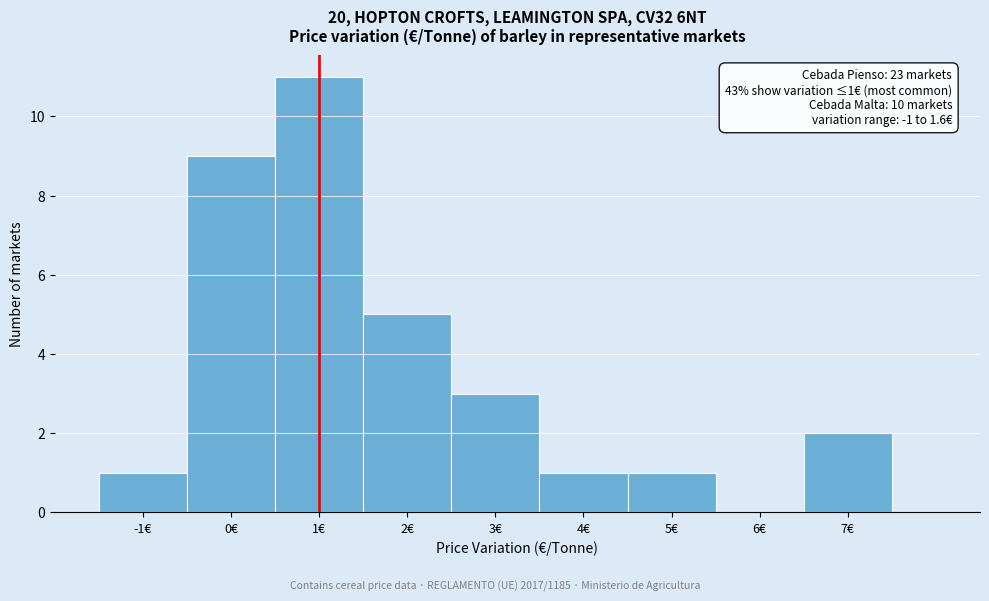

Which range on the x-axis has the tallest bar?

0.5 to 1.5